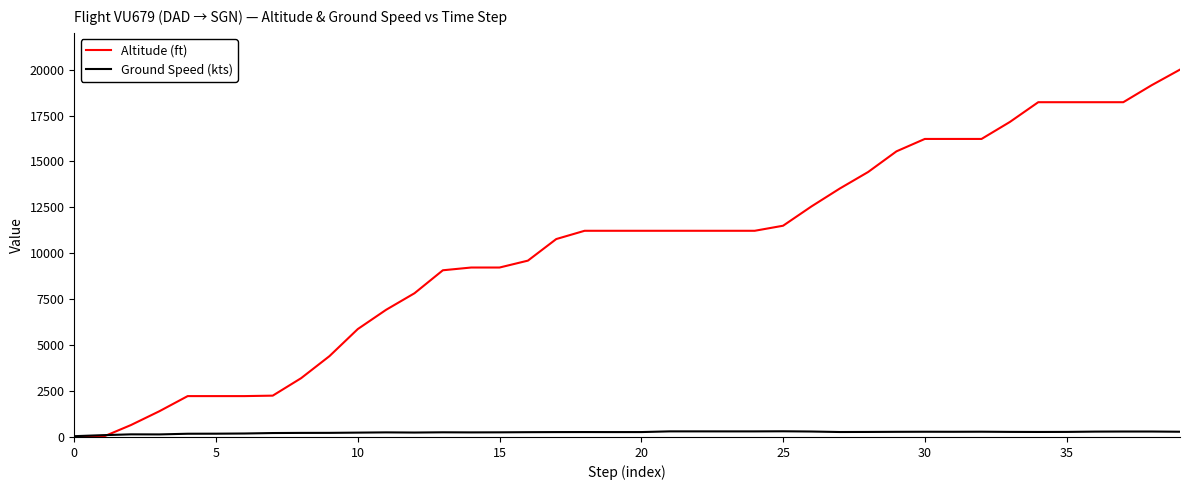

Which series has the widest spread of values?

Altitude (ft)